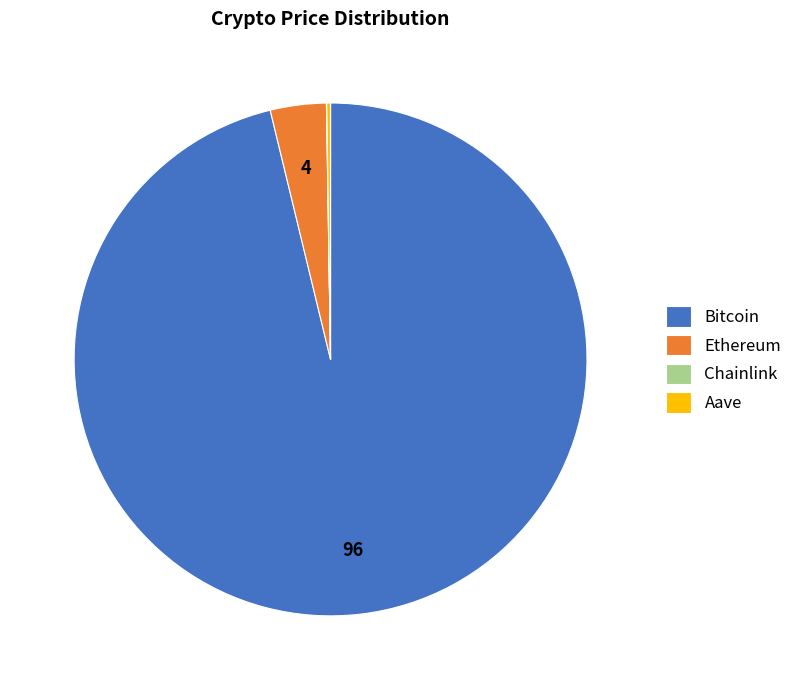

Which category has the biggest portion of the pie?

Bitcoin